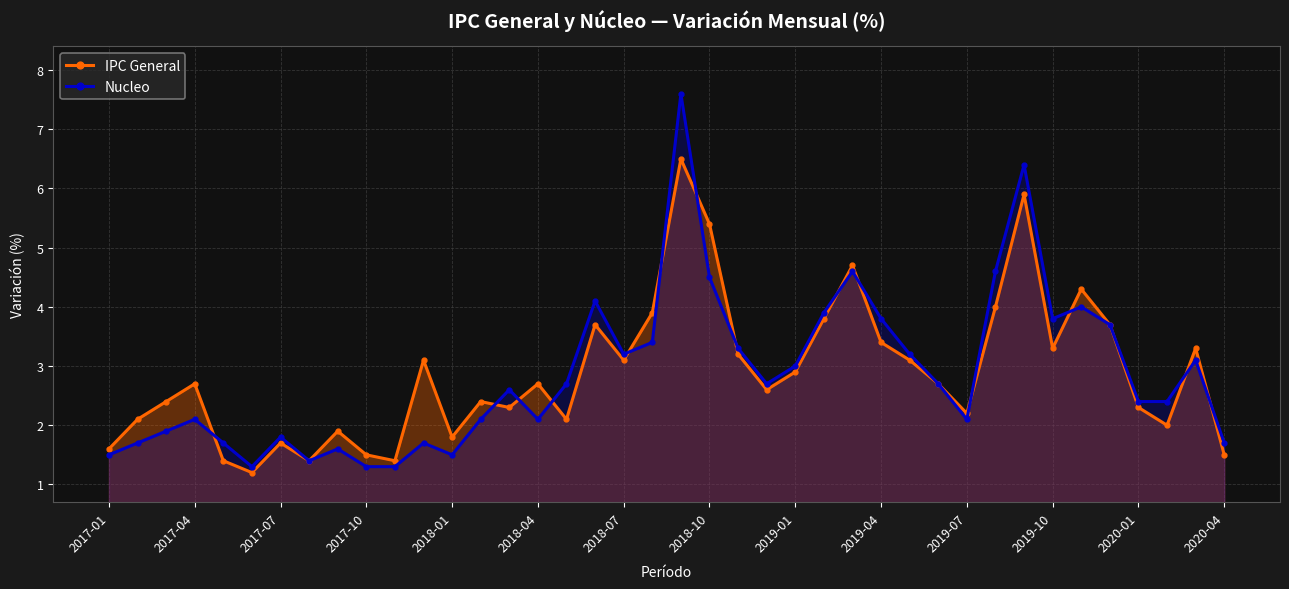

What is the maximum value for Nucleo?

7.6